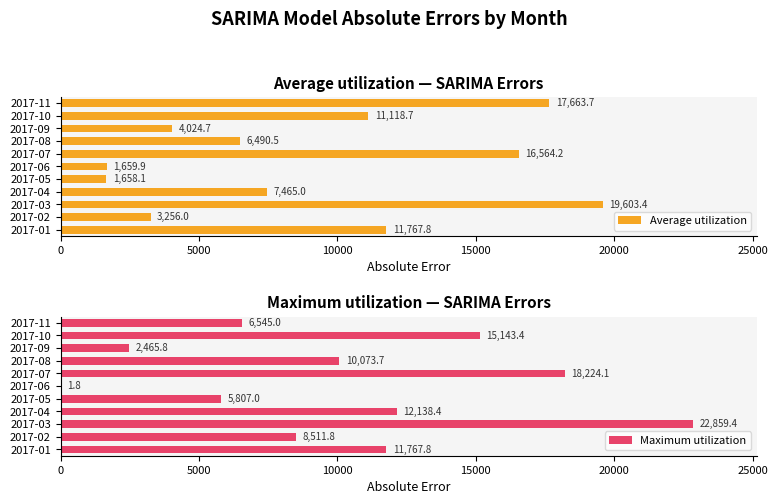

How many values in the Maximum utilization series are below 10073?

5